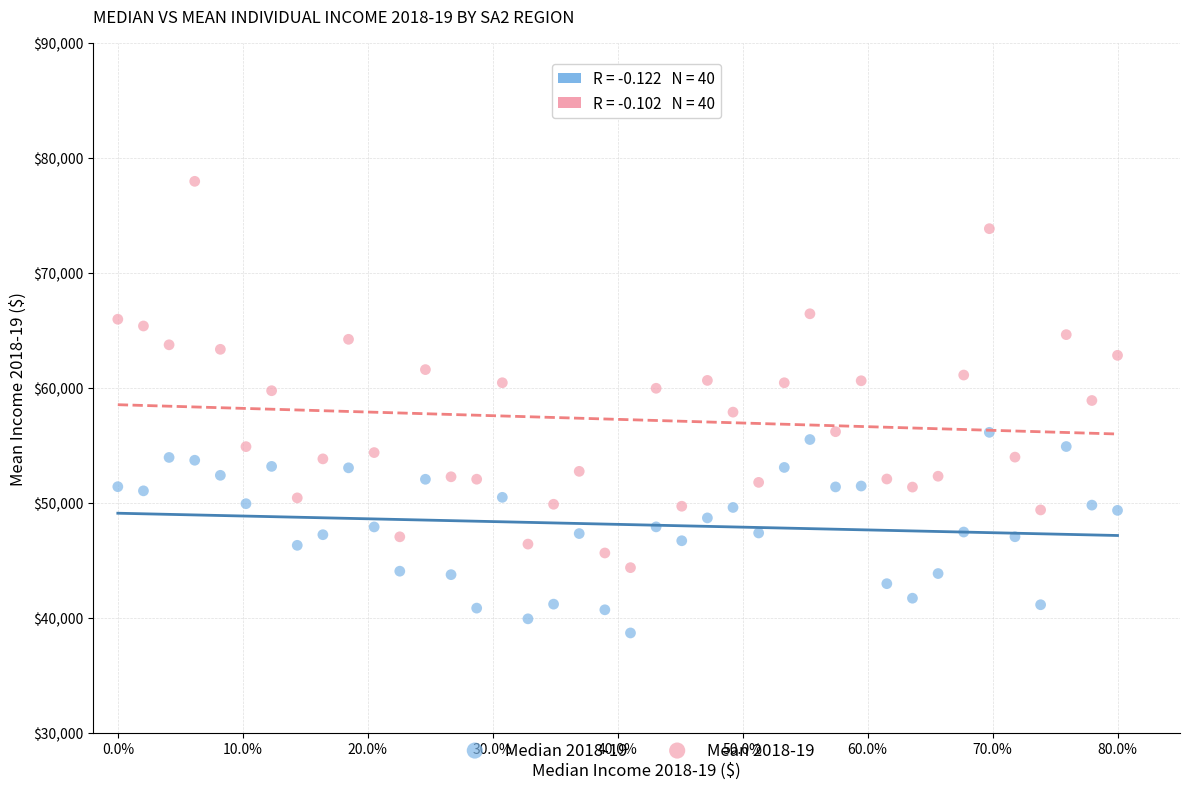

Which series contains the lowest Y value?

Median 2018-19